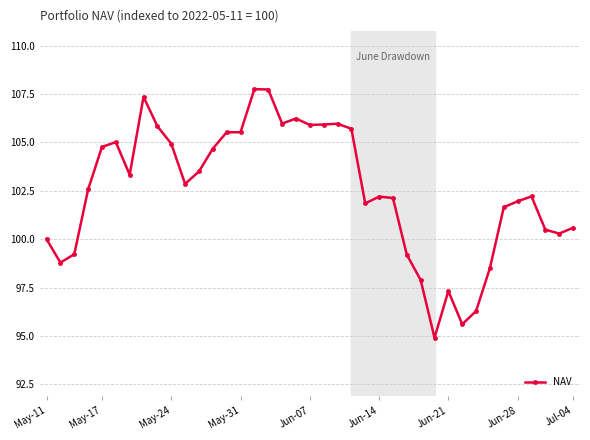

What is the difference between the maximum and minimum values?

12.9